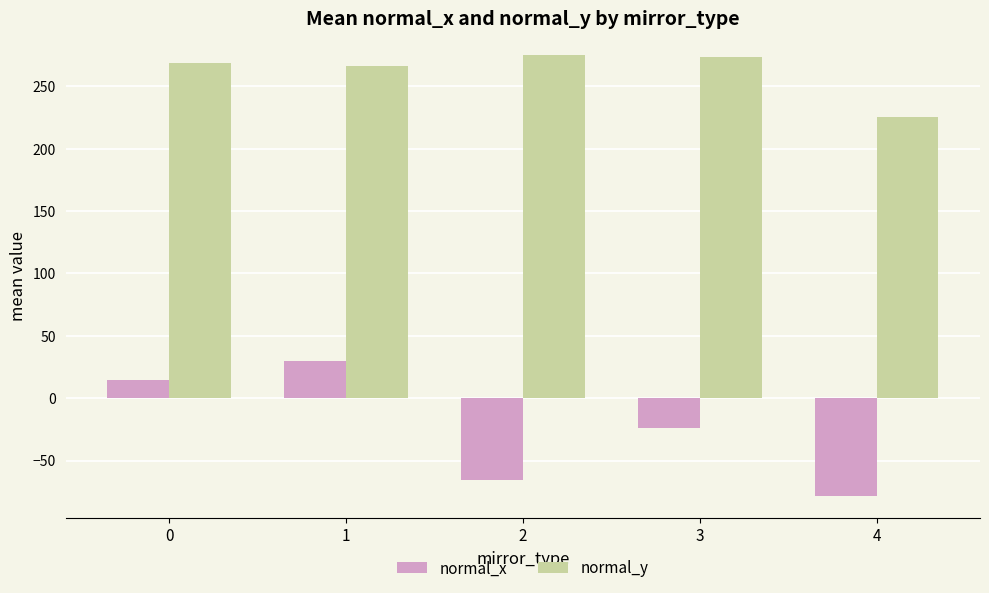

What is the value of the normal_x bar at the 2nd from the left?

29.4